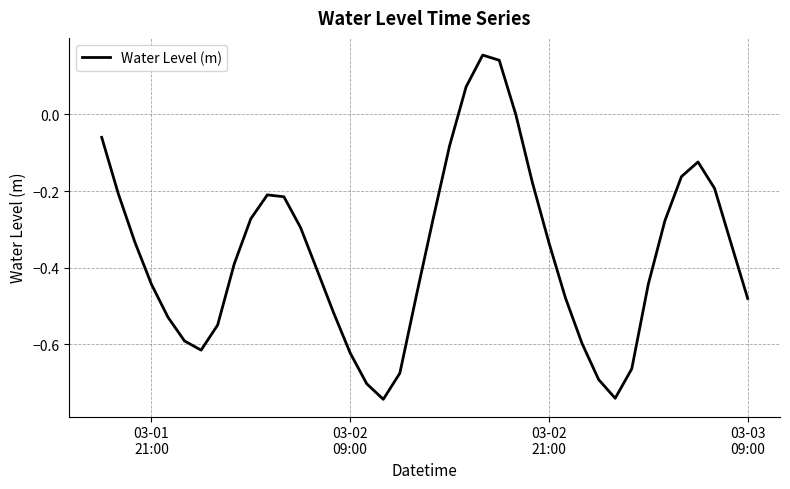

What is the difference between the maximum and minimum values?

0.9